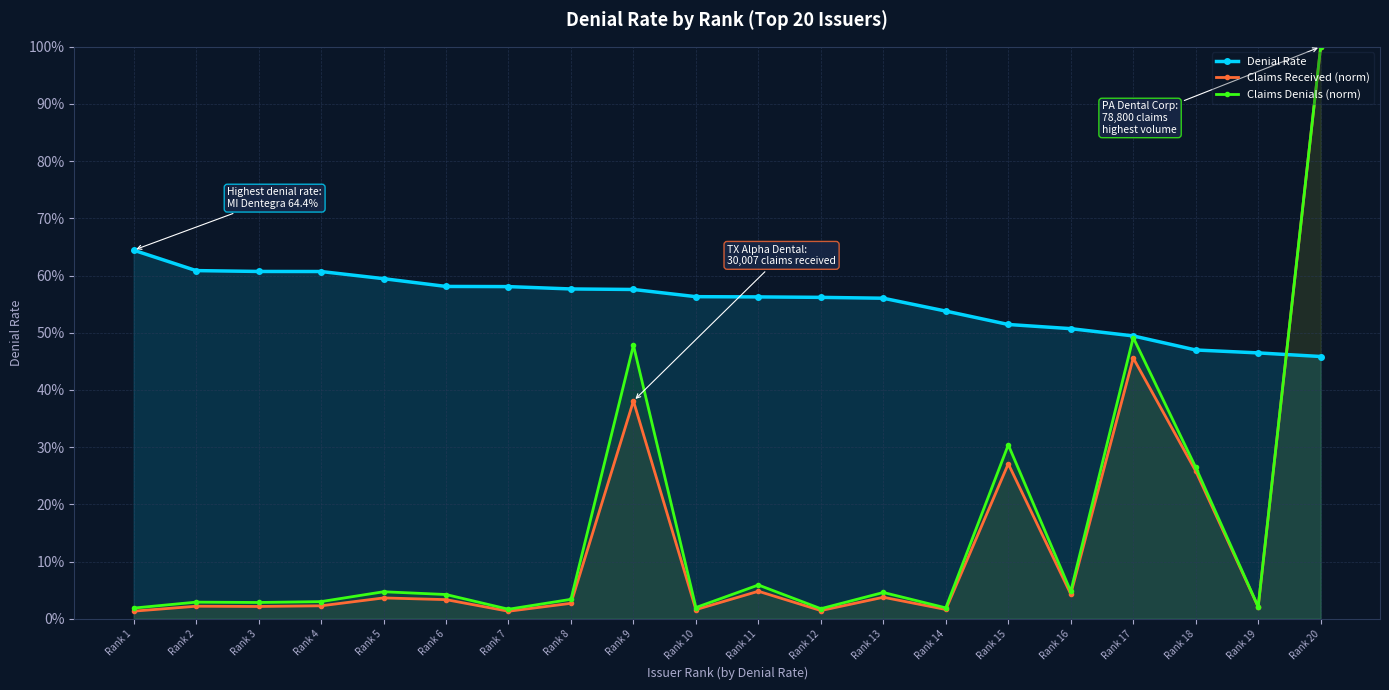

Where do Denial Rate and Claims Denials (norm) first cross each other?

Rank 19 and Rank 20